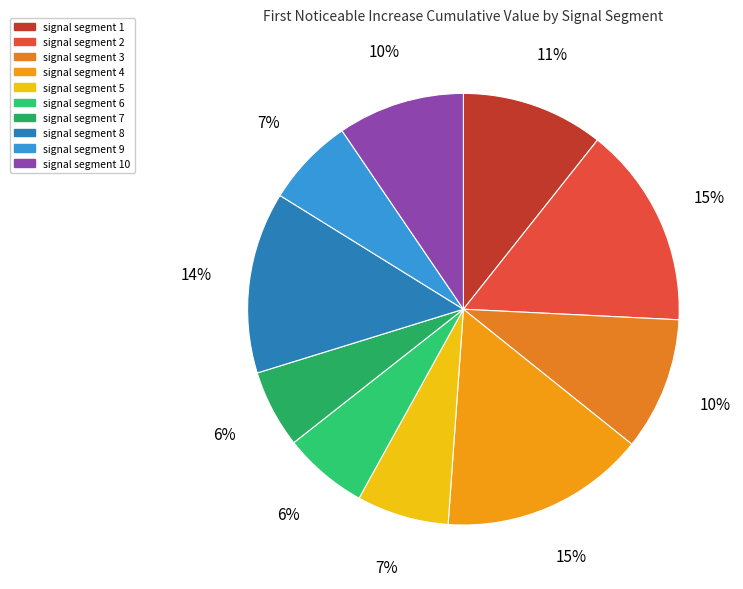

How many segments does this pie chart have?

10